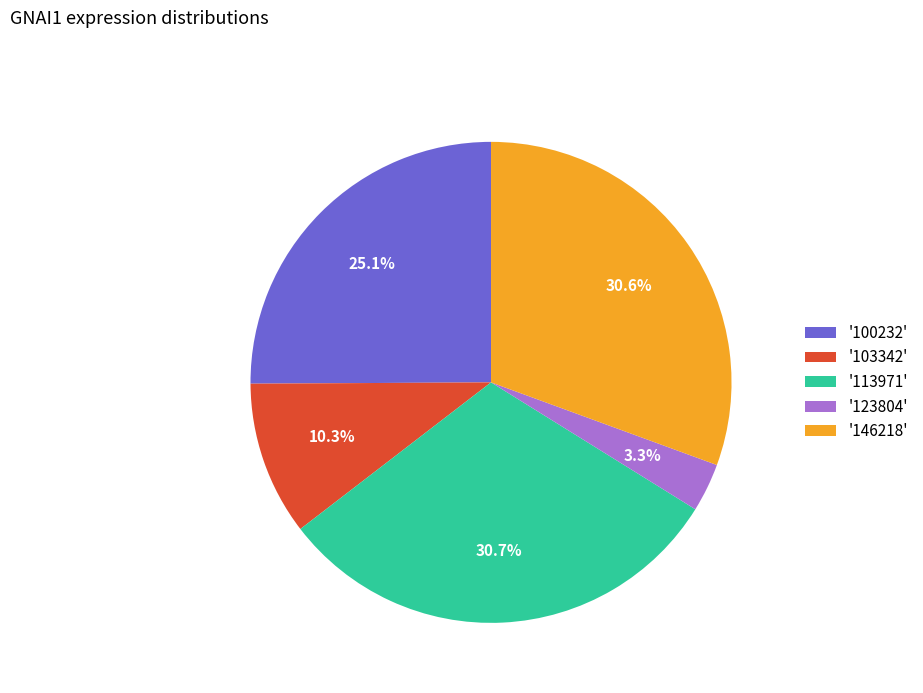

How much of the chart is everything except '123804'?

96.7%